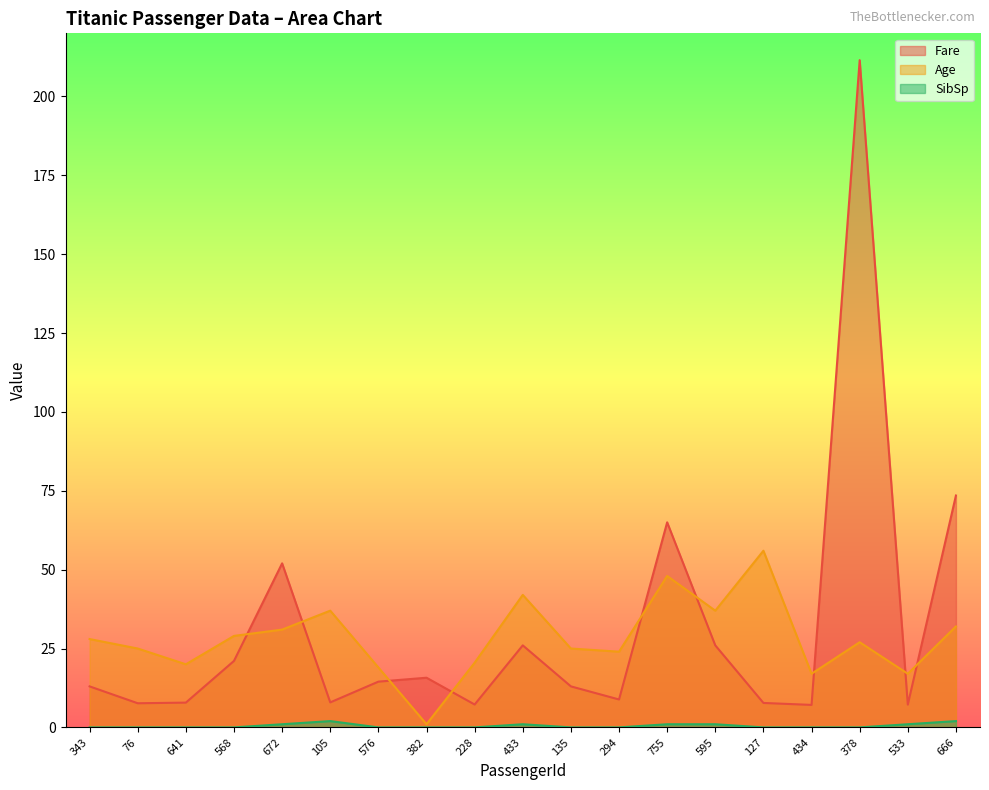

Is it true that Age equals 19.0 at 576?

True